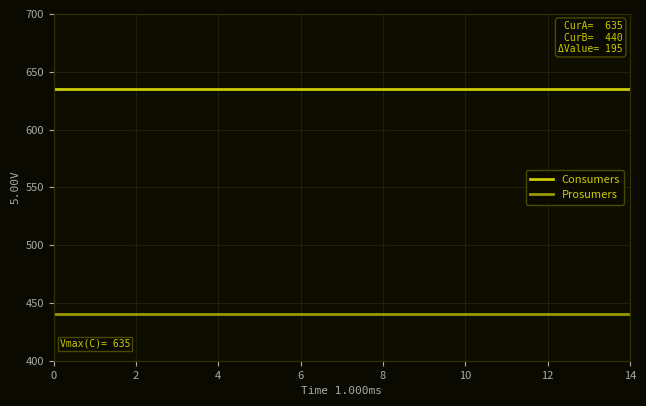

How many series are shown in this chart?

2